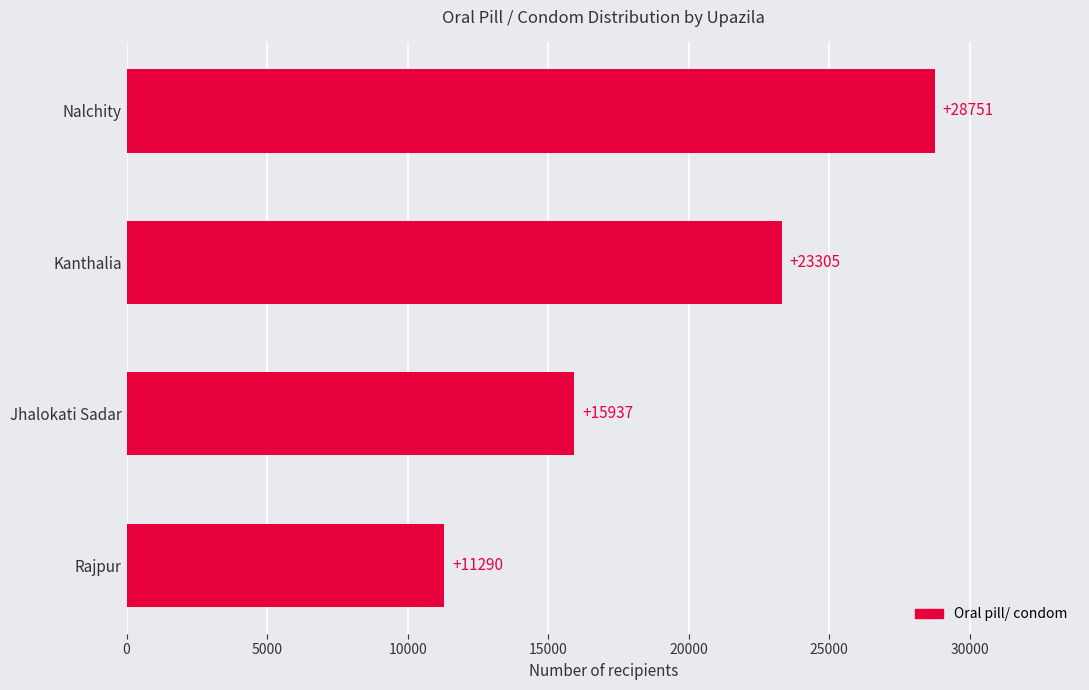

Is it true that the value at Nalchity is 28751?

True